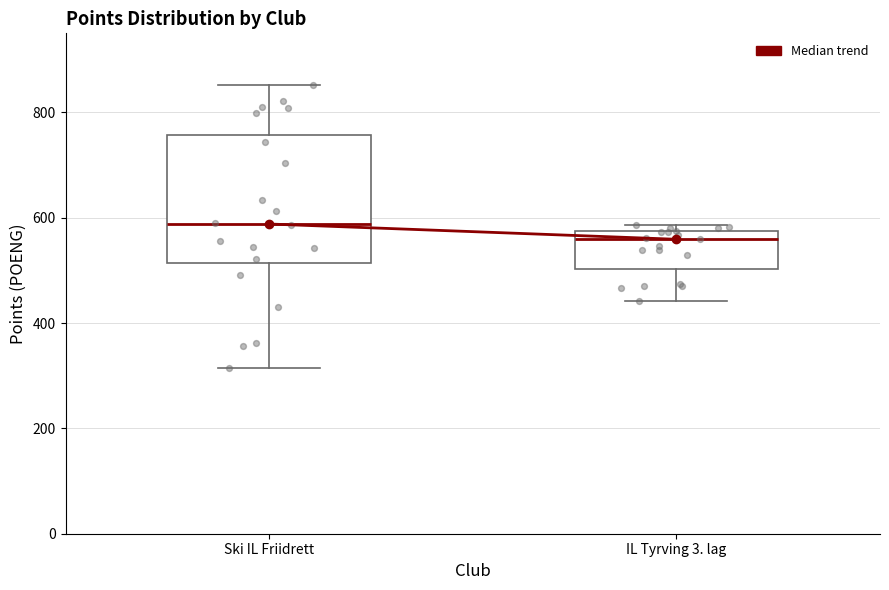

Where is the lower edge of the box for IL Tyrving 3. lag on the y-axis? The values are not printed on the chart, so give them approximately, as read against the axis.

500